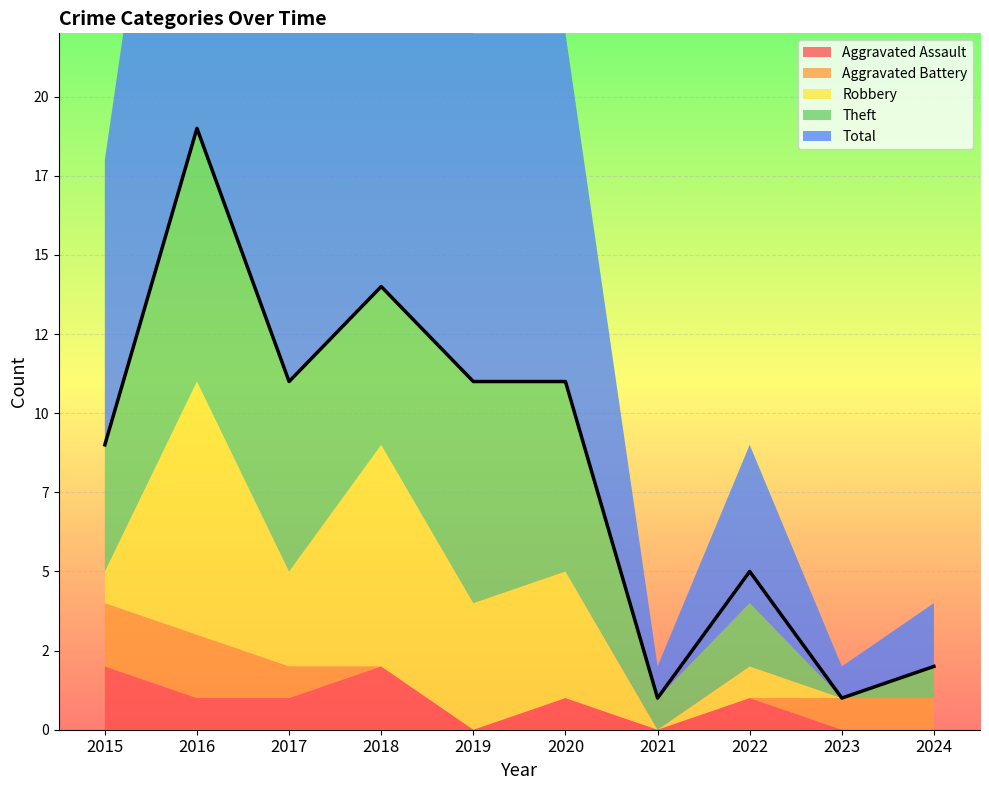

What is the sum of all Total values?

84